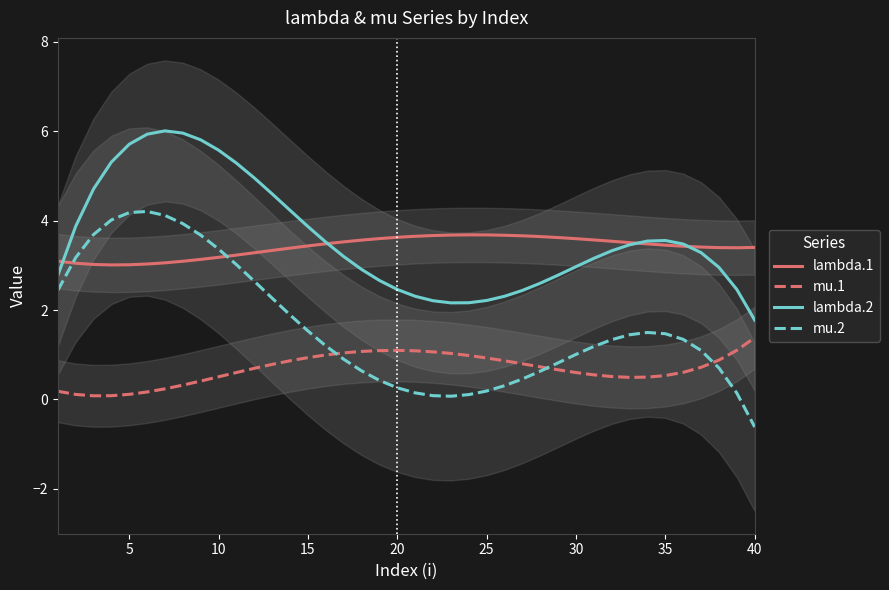

True or false: lambda.2 has a value of 3.0 at 30.

True